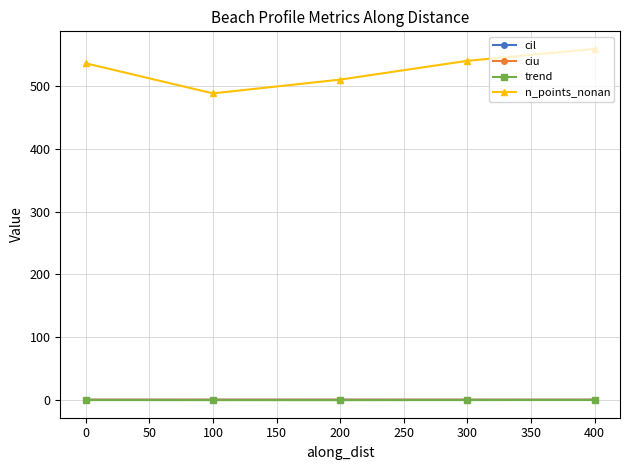

Does the chart have visible grid lines?

Yes